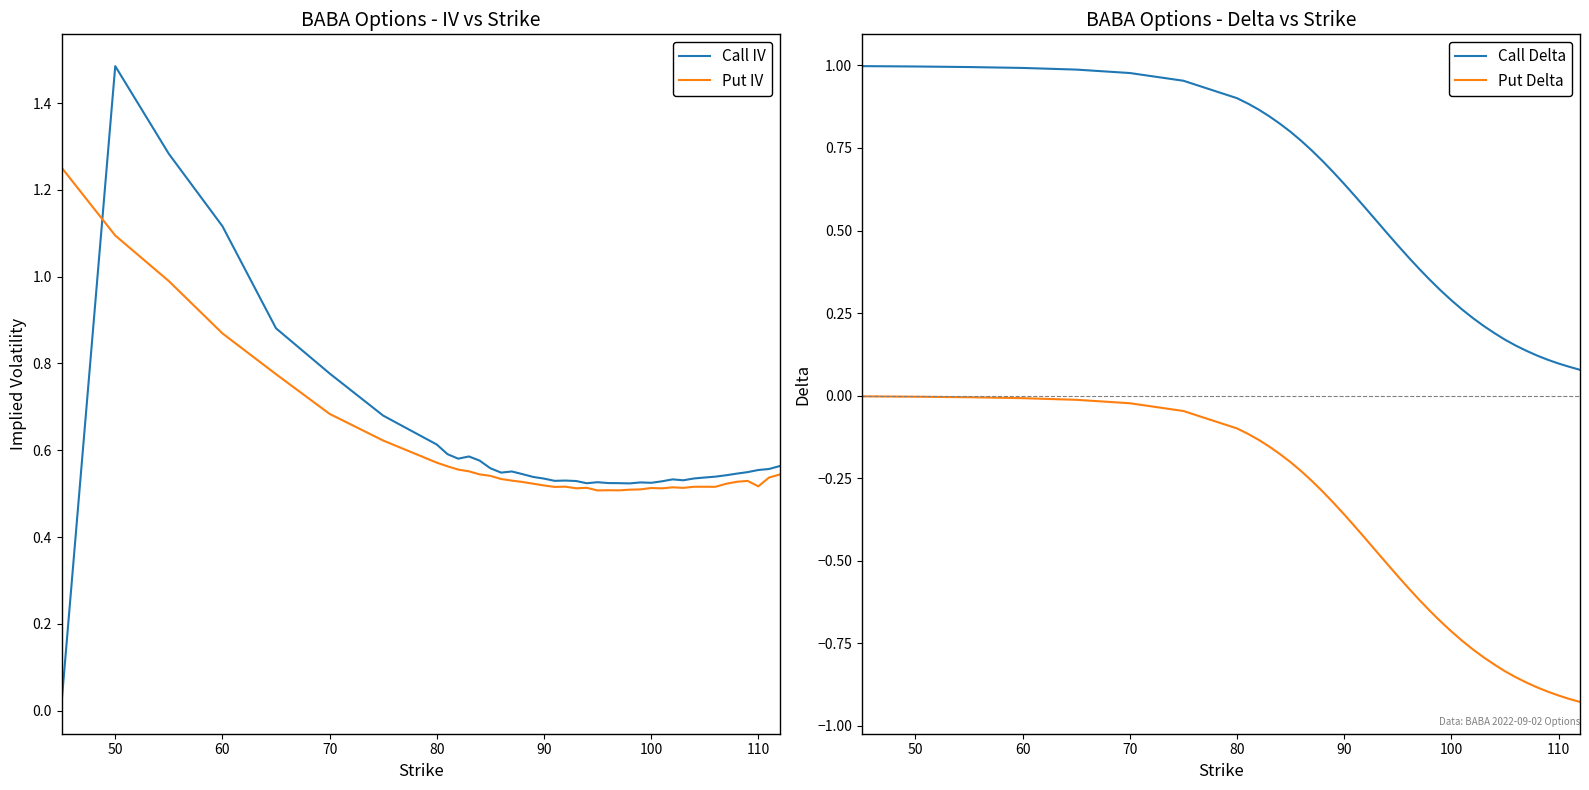

True or false: Call Delta and Put Delta intersect in this chart.

False